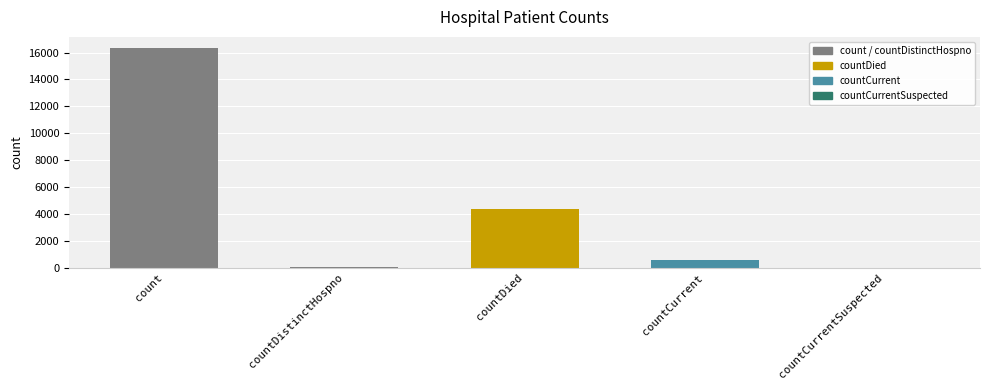

Reading left to right, transcribe all the data shown in this chart.

count=16350	countDistinctHospno=78	countDied=4385	countCurrent=586	countCurrentSuspected=0